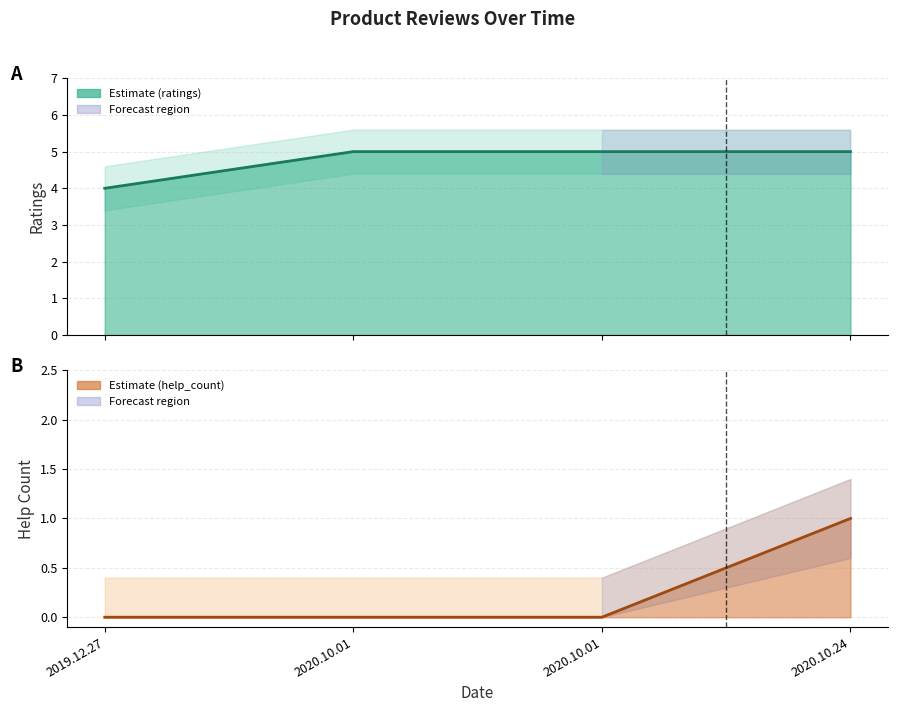

Count the help_count values in the range 0 to 1.

4